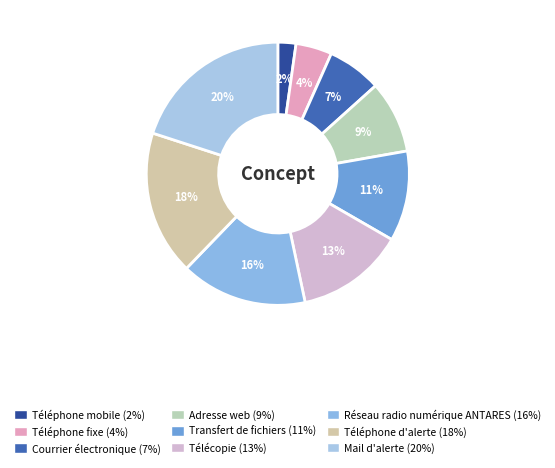

Does Téléphone mobile represent more than half of the total?

No